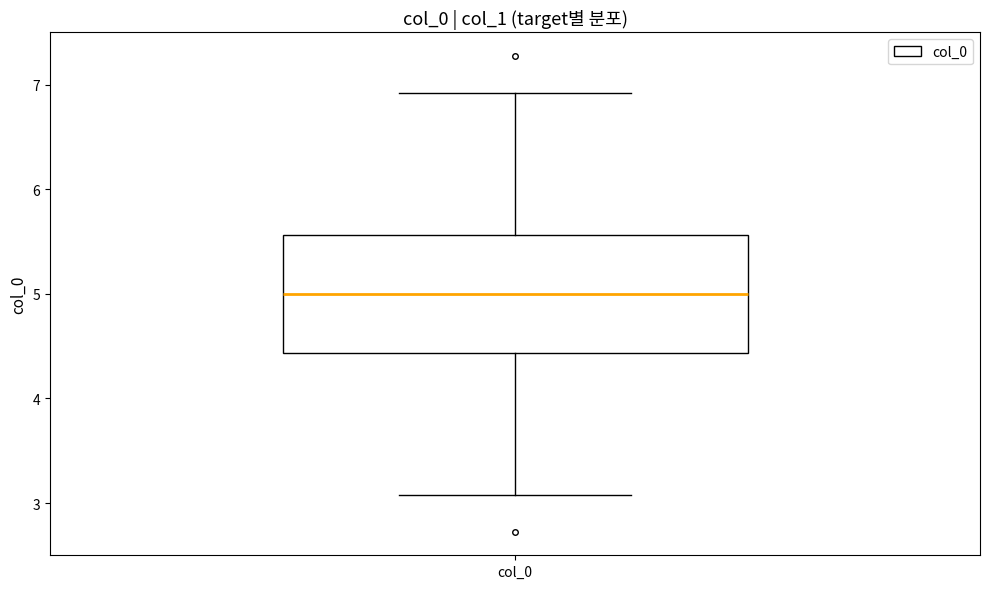

Read this box plot against the y-axis: the position of the median line, the range covered by the box, and the ends of both whiskers. The values are not printed on the chart, so give them approximately, as read against the axis.

median 5.0, box 4.4 to 5.6, whiskers 3.1 to 6.9